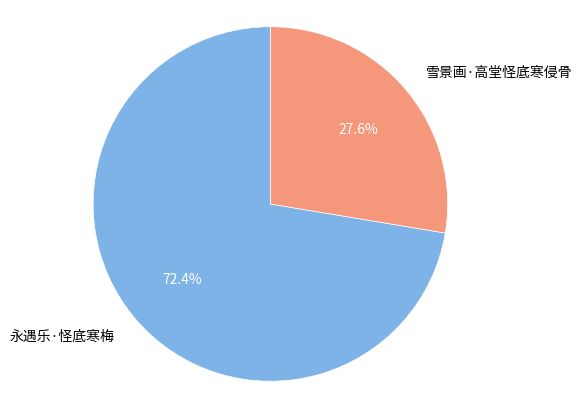

Which slice represents more than half of the pie?

永遇乐·怪底寒梅